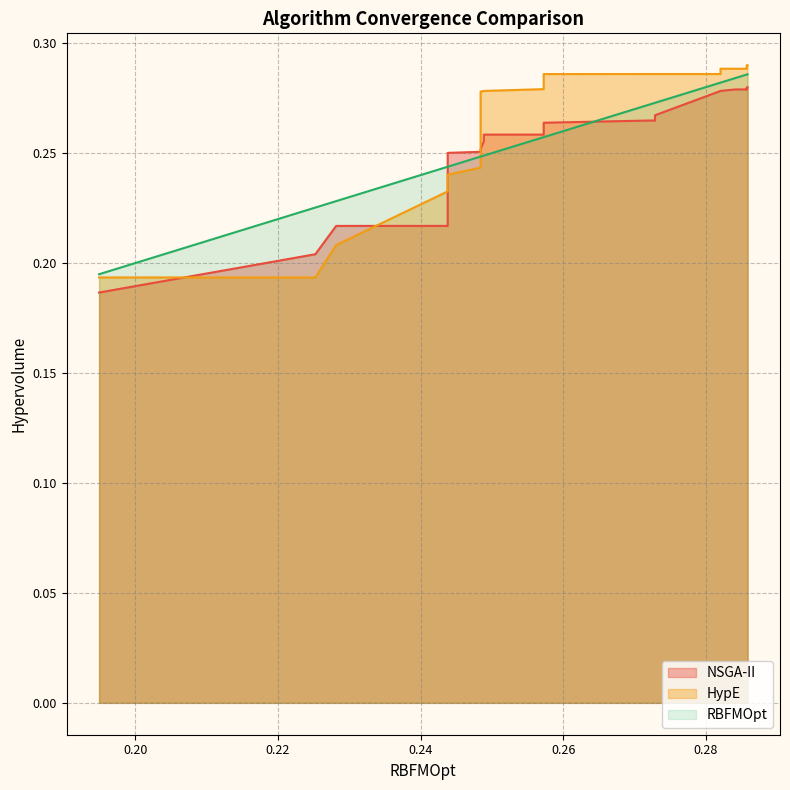

Which series has the largest total across all categories?

HypE